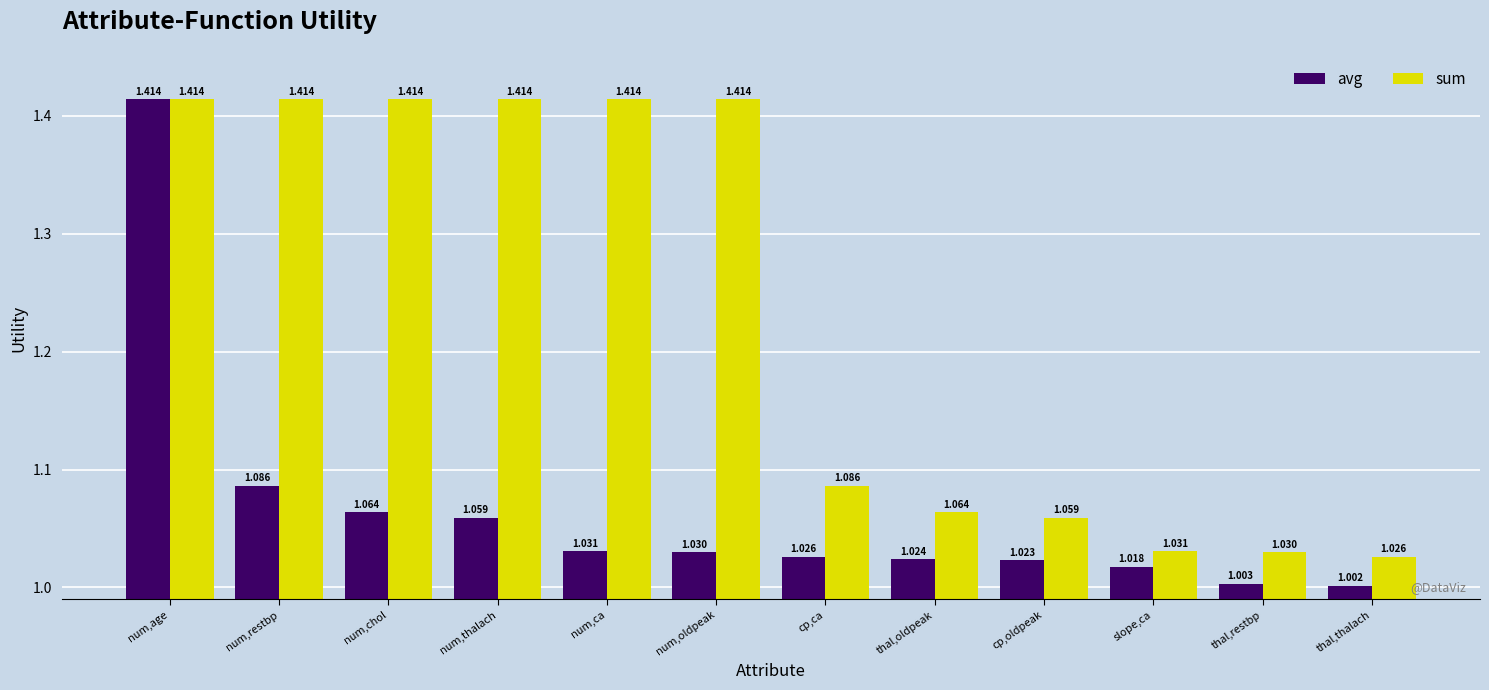

At num,chol, list the series in order from largest to smallest.

sum, avg